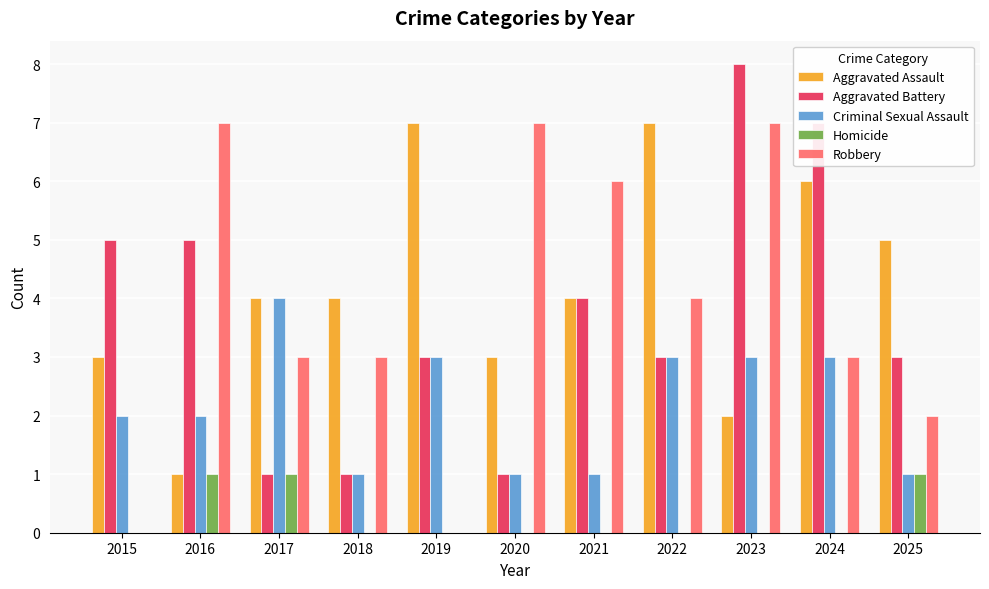

What is the sum of the Aggravated Assault values at 2017 and 2024?

10